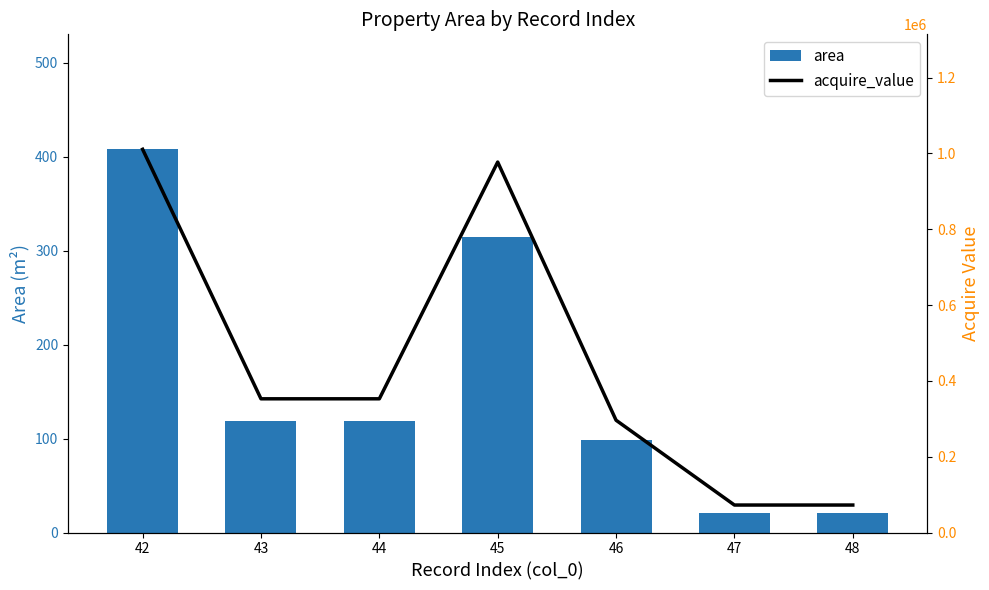

What value does the area series have at 47?

20.8